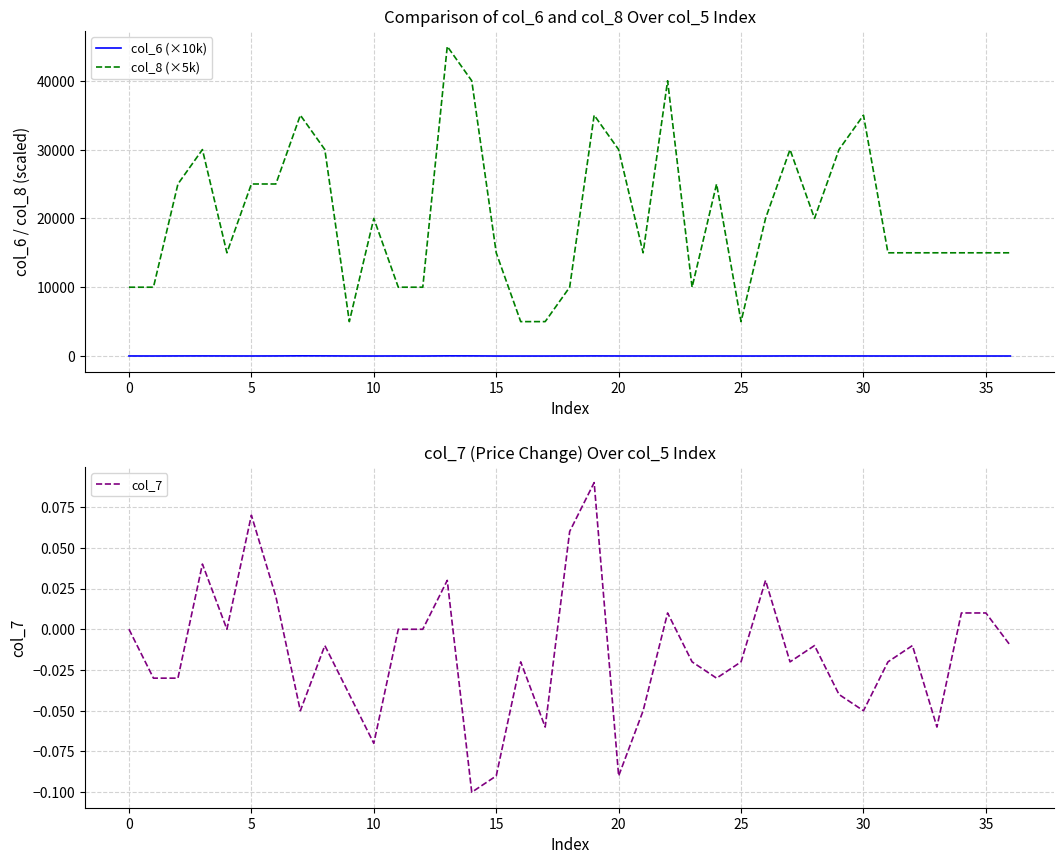

The value of col_8 (×5k) at 15 is 15000.0. True or false?

True